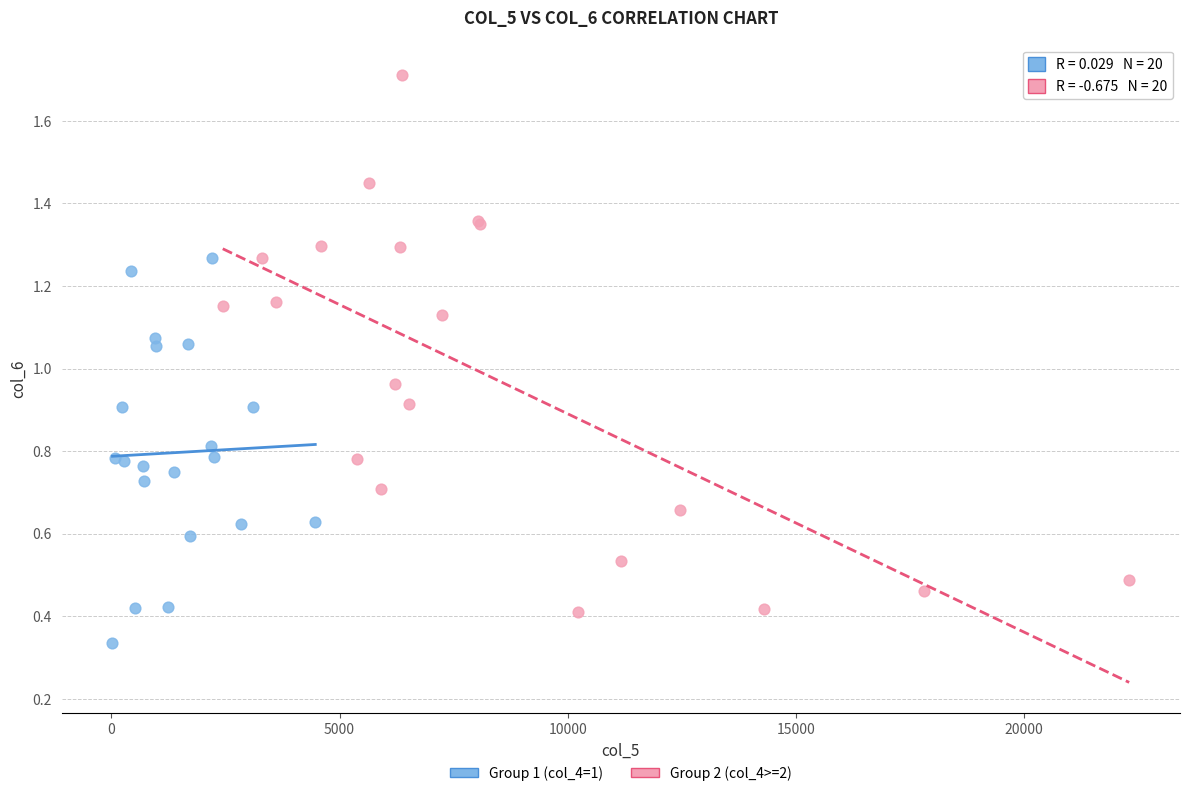

Which series has the widest spread of Y values?

Group 2 (col_4>=2)